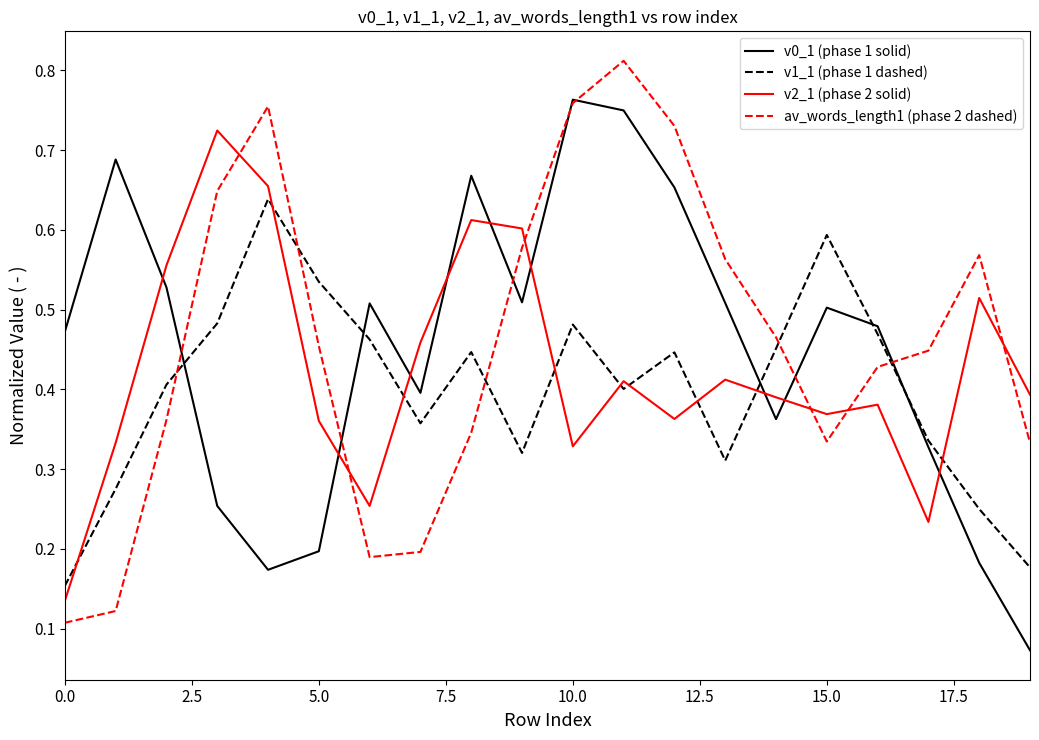

Rank the series by their maximum value, from lowest to highest.

v1_1 (phase 1 dashed), v2_1 (phase 2 solid), v0_1 (phase 1 solid), av_words_length1 (phase 2 dashed)